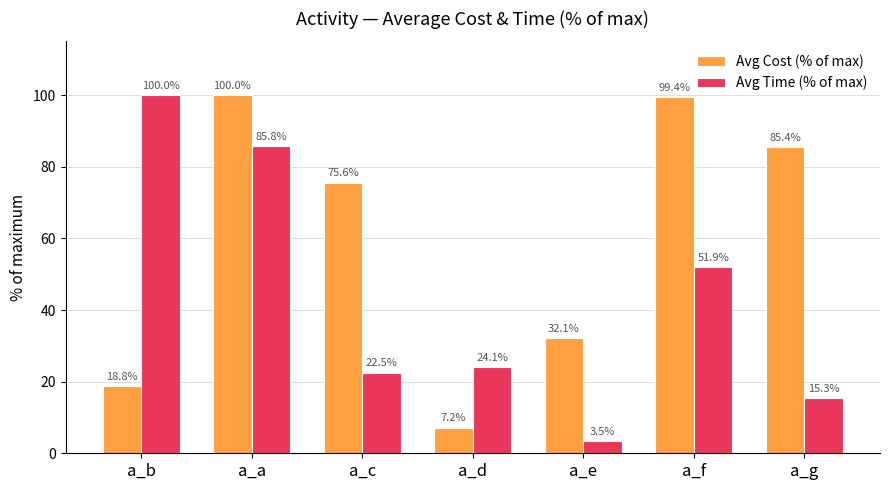

Which series has the largest total across all categories?

Avg Cost (% of max)